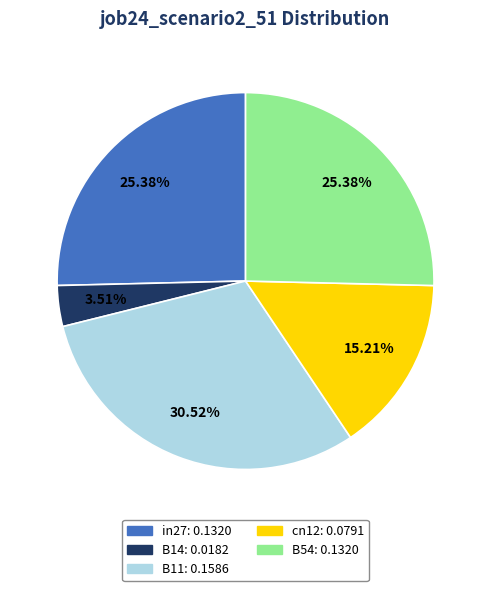

What is the smallest slice in the pie chart?

B14